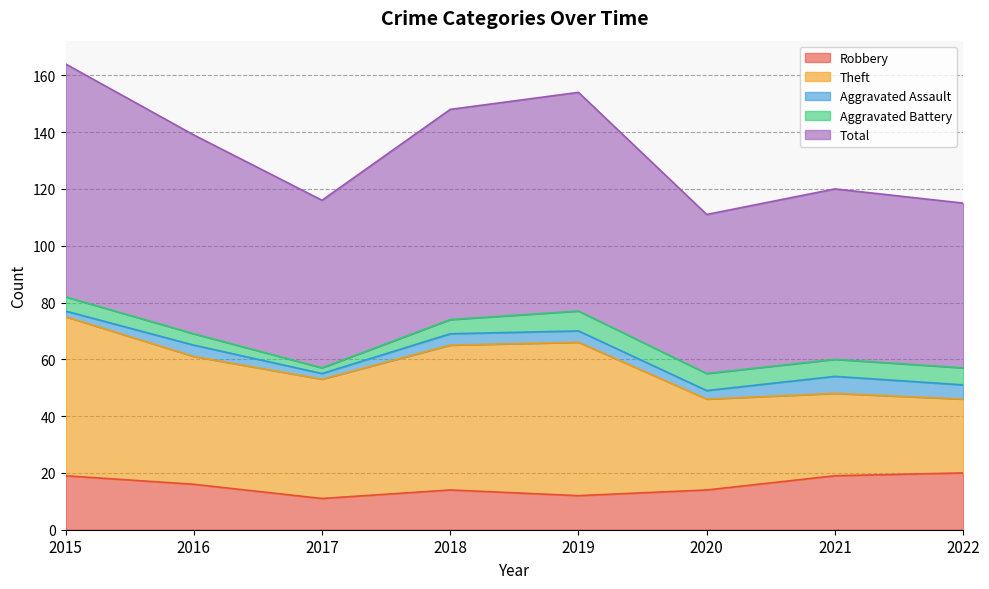

What is the value of the Robbery point at the 1st from the left?

19